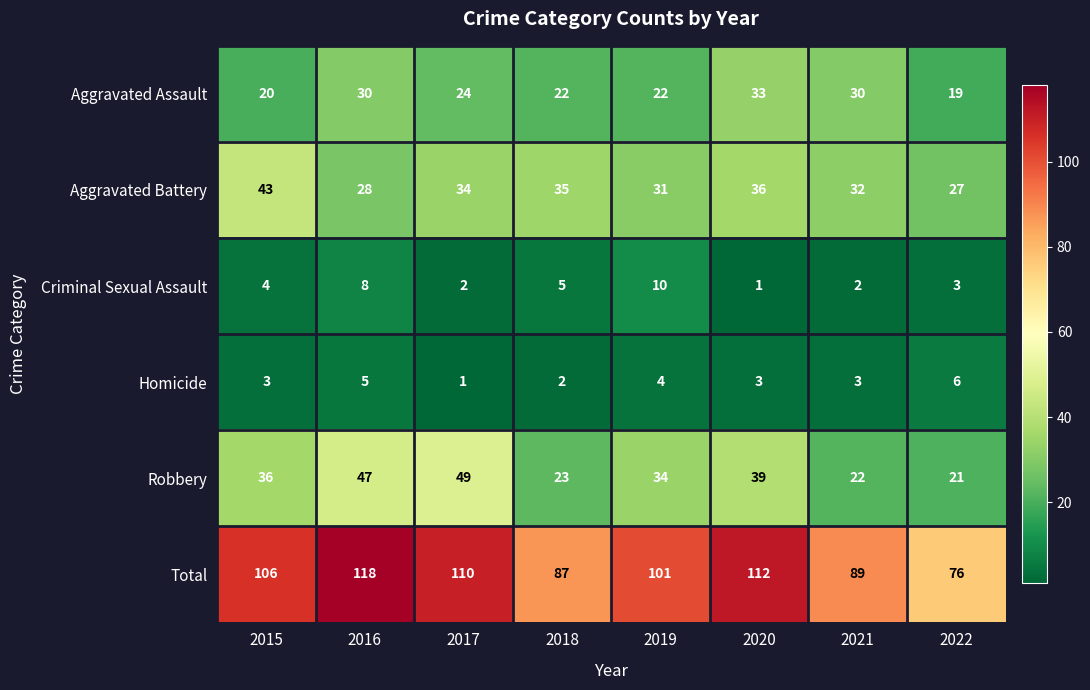

List the series in order of their peak value, lowest first.

Homicide, Criminal Sexual Assault, Aggravated Assault, Aggravated Battery, Robbery, Total